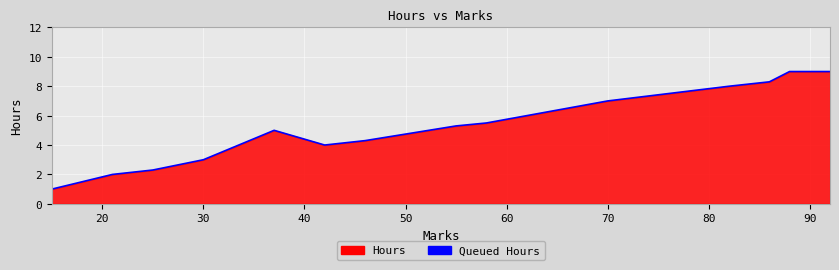

How many values are below 5?

6